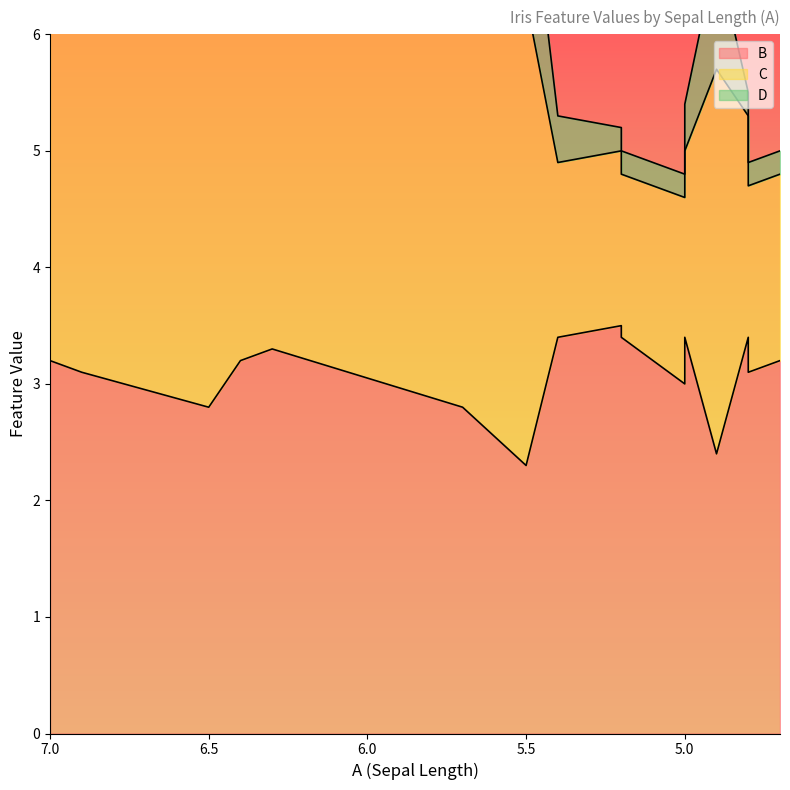

How many data points in B are above 3?

11